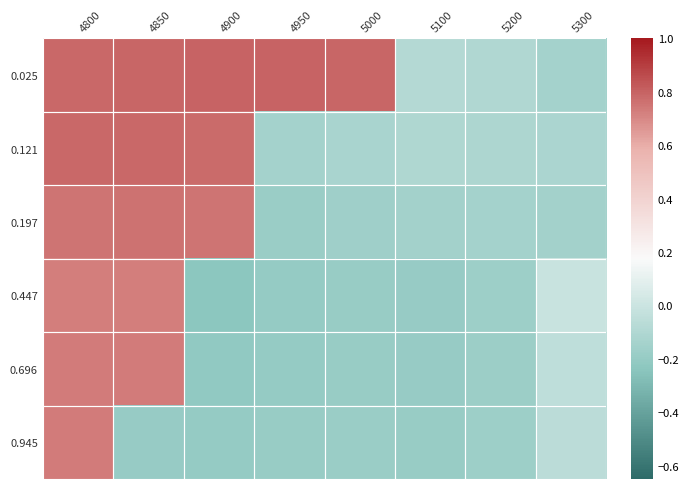

How many distinct data groups are displayed?

6